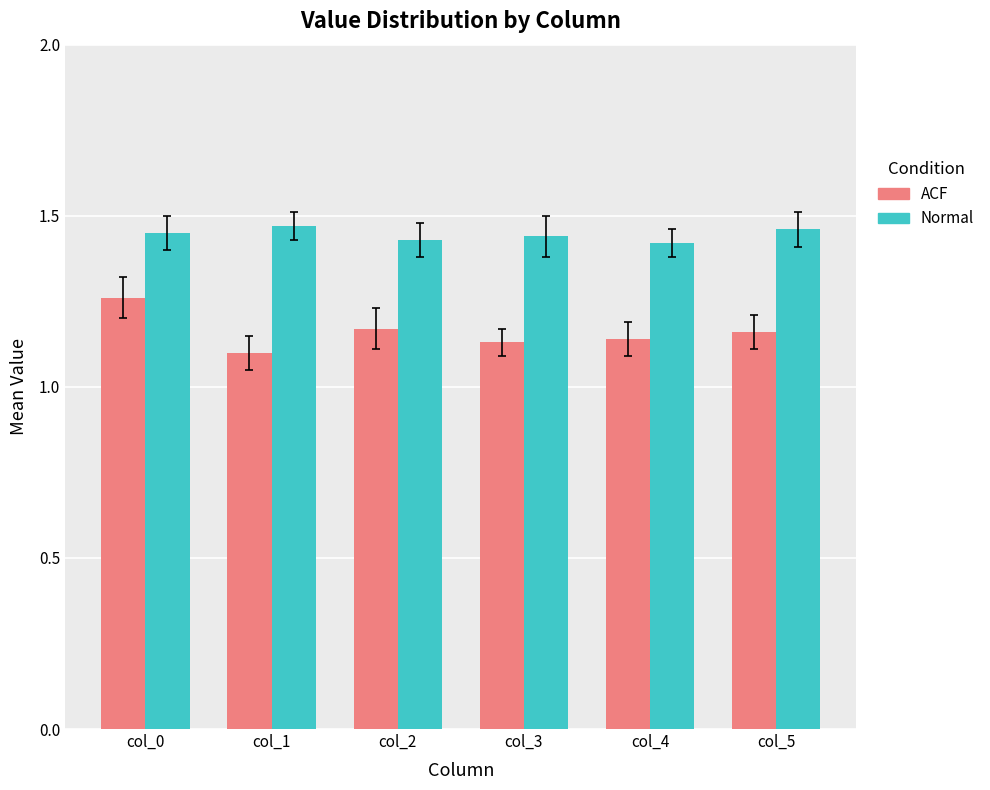

What is the total value across all series at col_4?

2.6